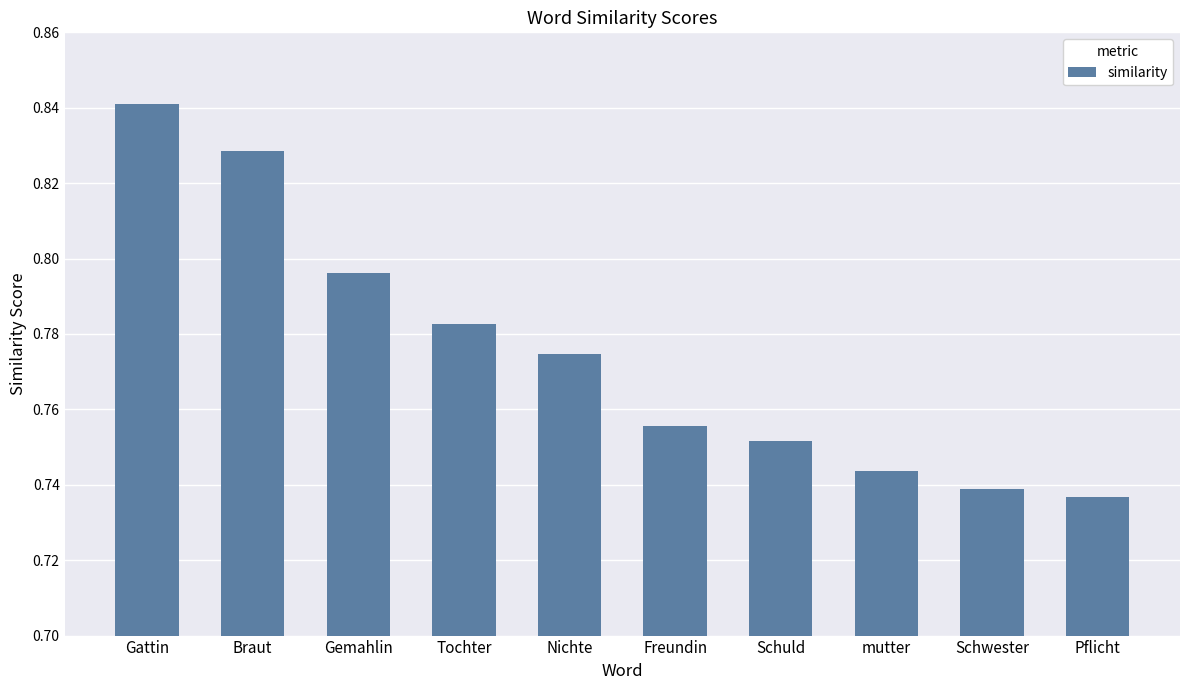

How many values are between 0 and 1?

10